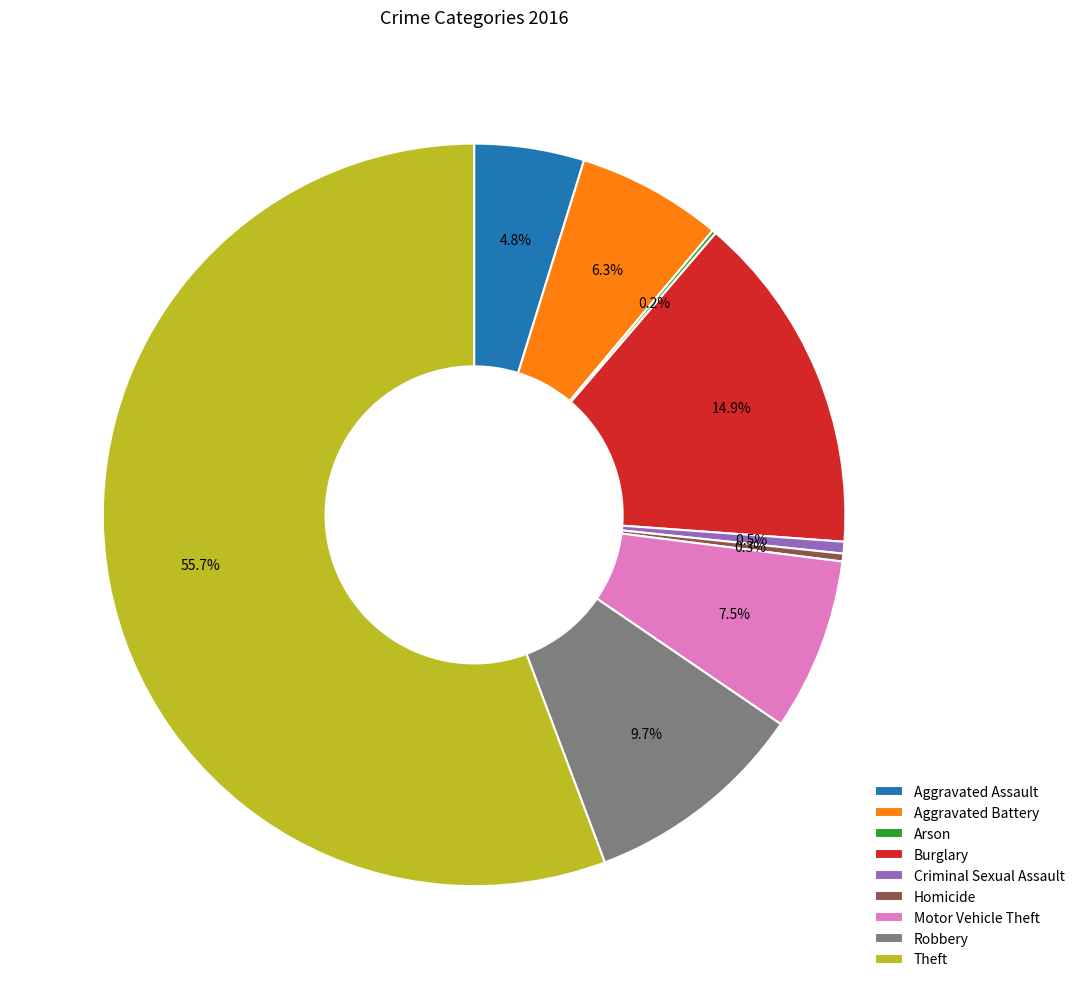

How much of the chart is everything except Motor Vehicle Theft?

92.5%